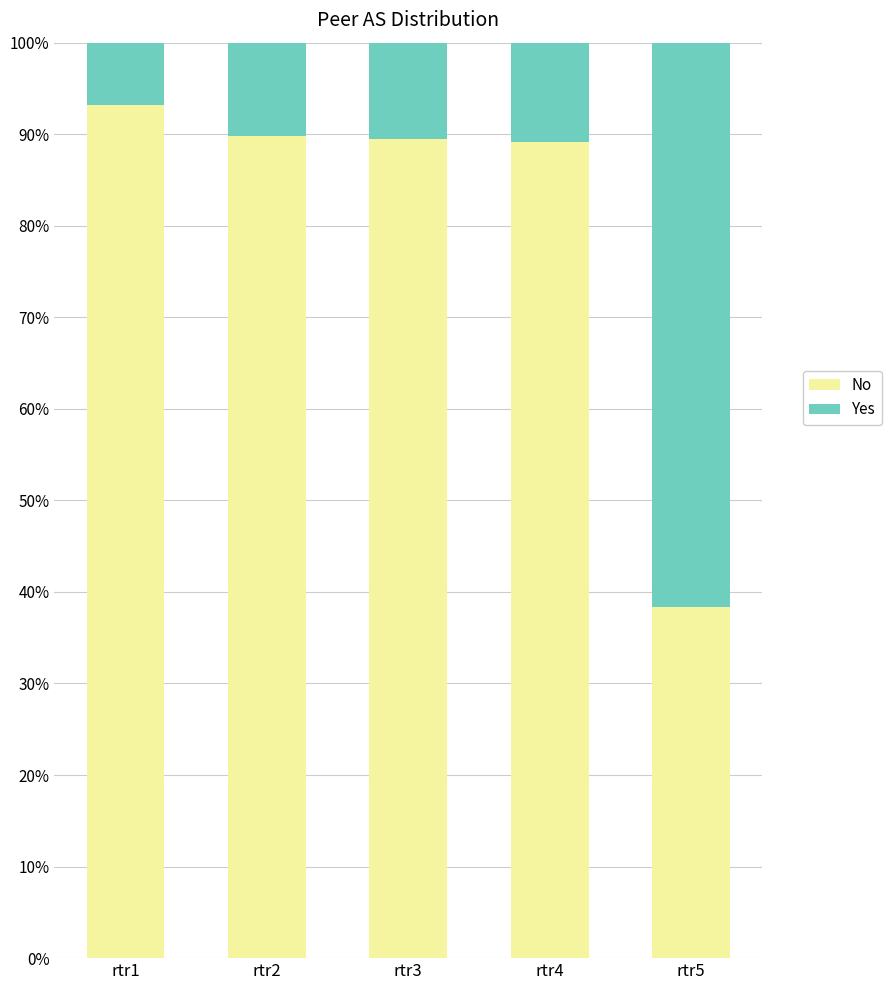

What is the average value of the No series?

80.0